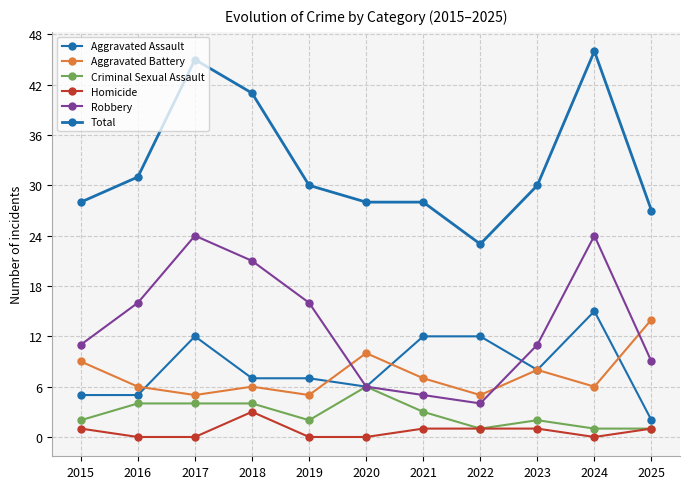

Is the value of Total at 2016 greater than the value of Criminal Sexual Assault at 2020?

Yes